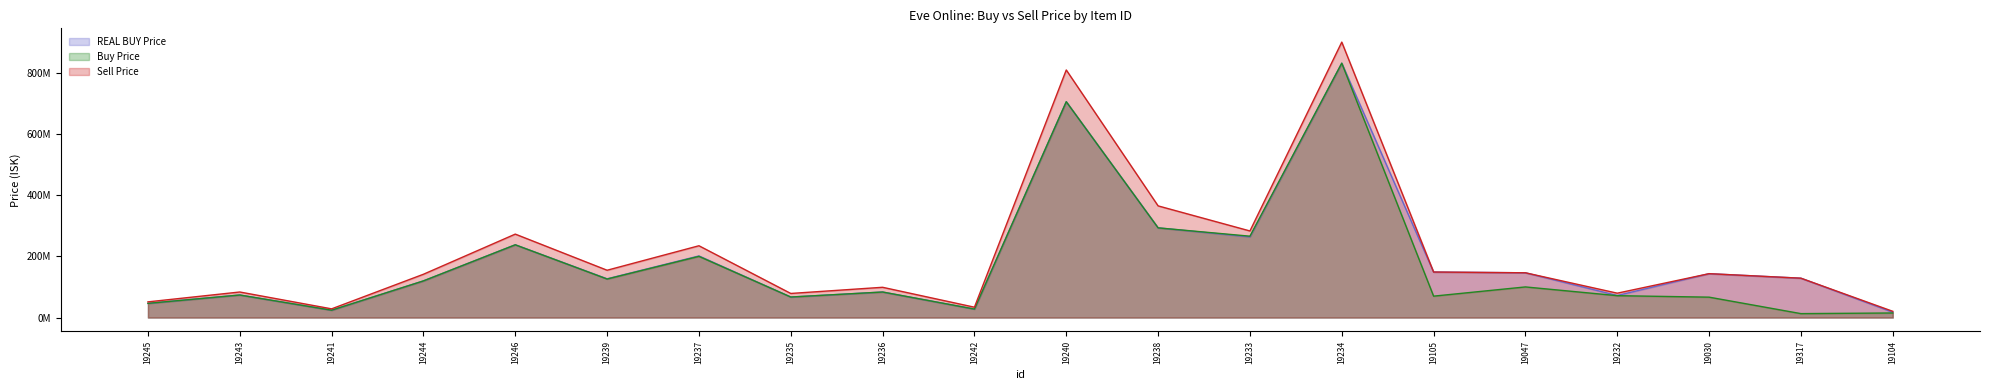

How many lines are shown in the chart?

3